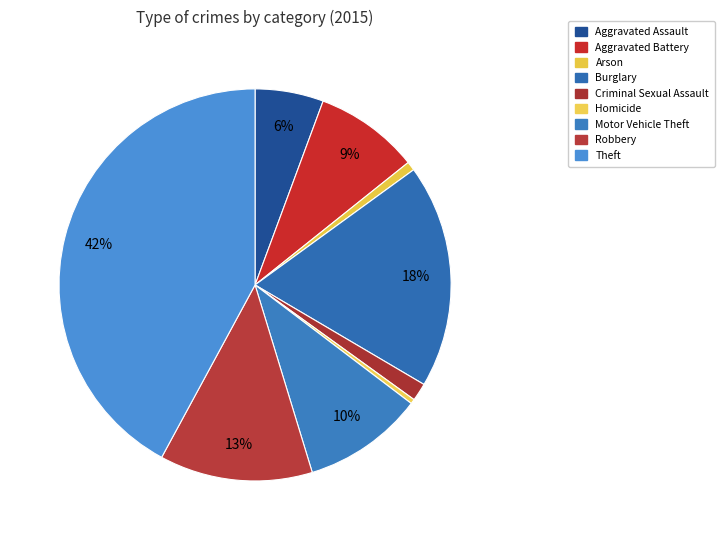

What percentage is the Aggravated Battery slice, to the nearest percent?

9%